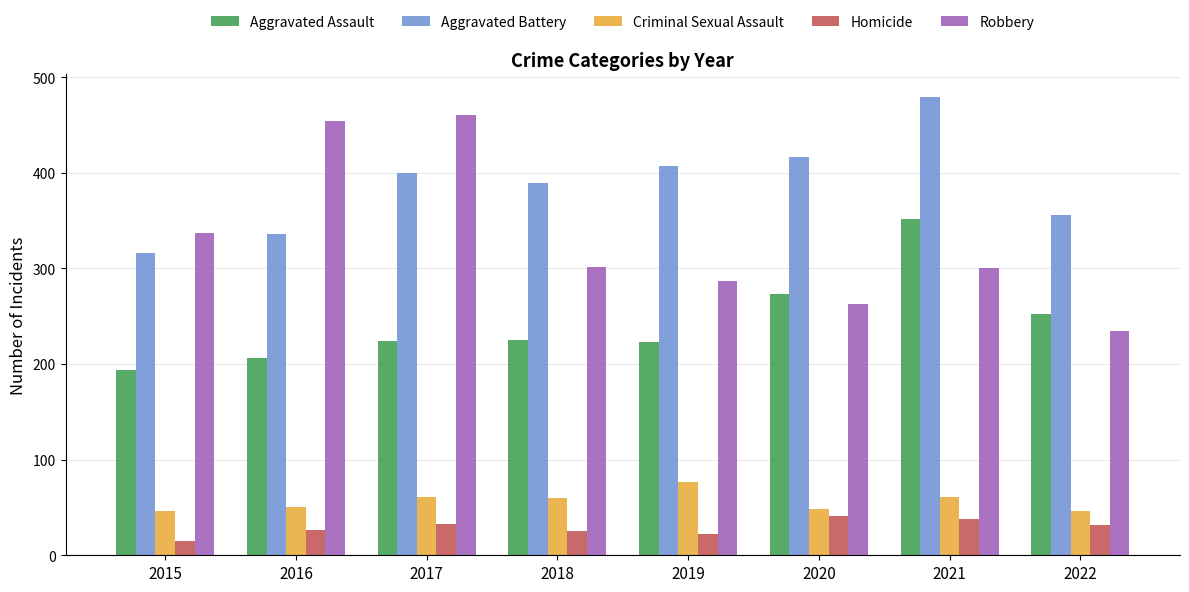

The value of Robbery at 2019 is 491. True or false?

False